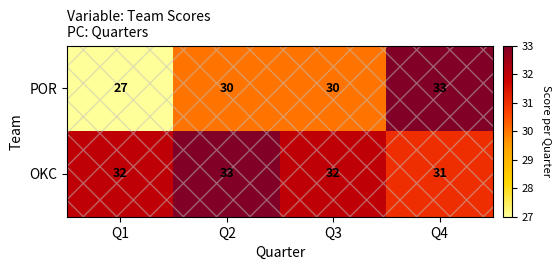

At which category is the sum across all series the highest?

Q4